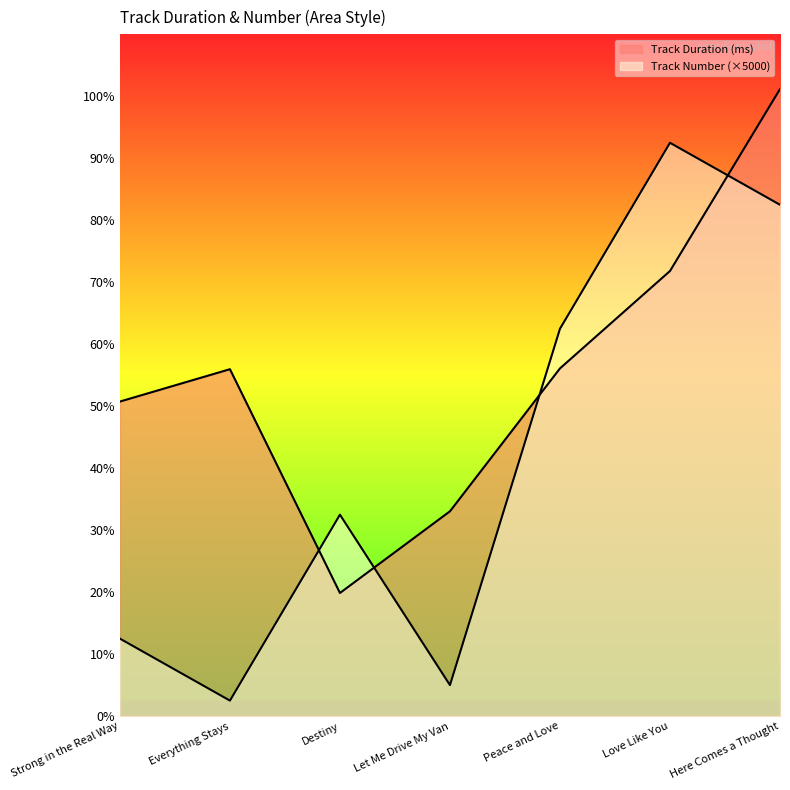

Between which two adjacent categories do Track Number and Track Duration (ms) first intersect?

Everything Stays and Destiny